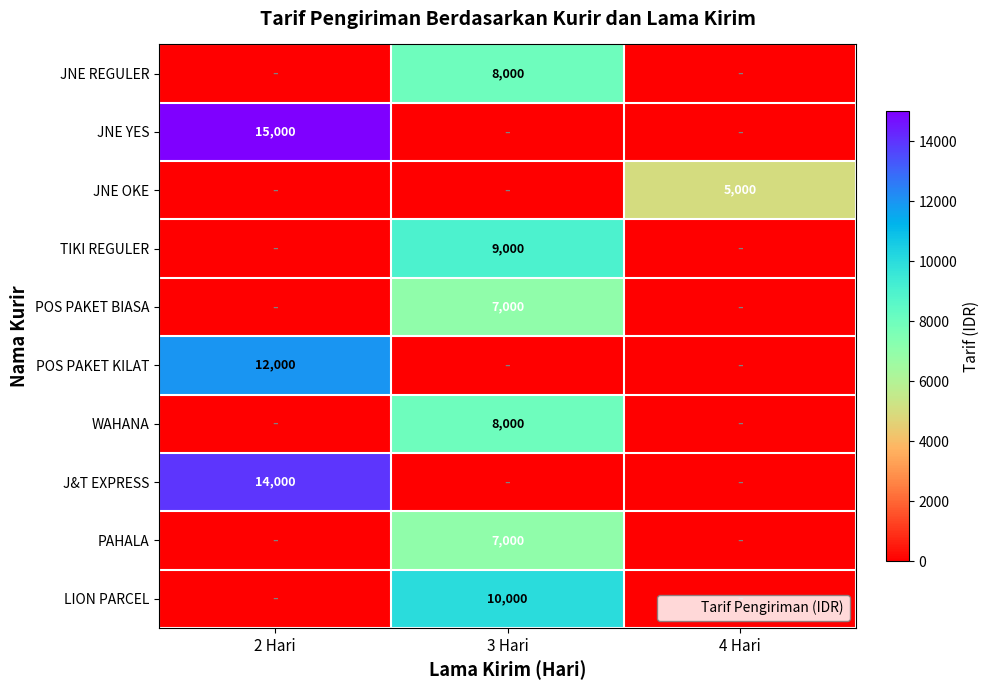

Is it true that TIKI REGULER equals 3982 at 3 Hari?

False